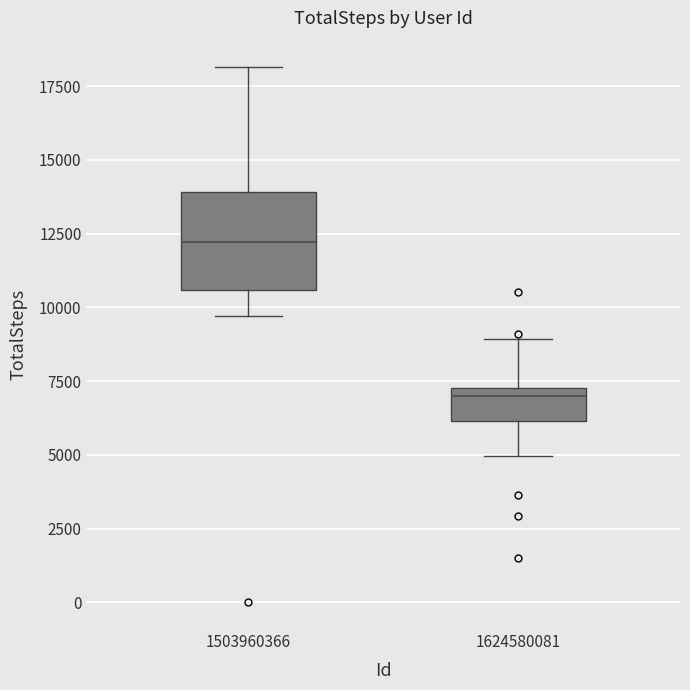

Reading left to right, read every box against the y-axis: the position of its median line, the range the box covers, and the ends of its whiskers. The values are not printed on the chart, so give them approximately, as read against the axis.

1503960366: median 12000, box 10500 to 14000, whiskers 9500 to 18000
1624580081: median 7000, box 6000 to 7500, whiskers 5000 to 9000